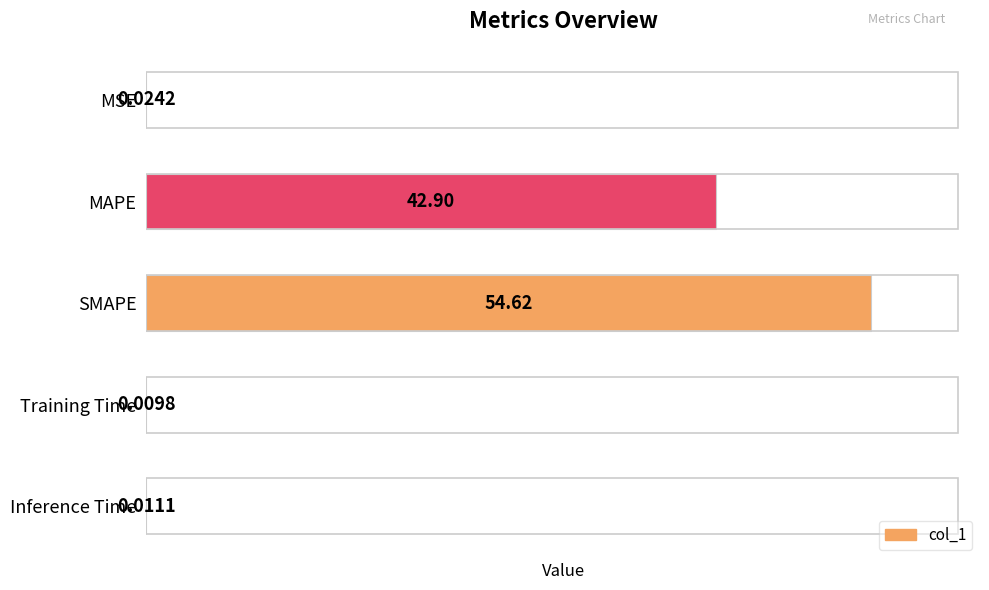

What is the sum of all values?

97.6